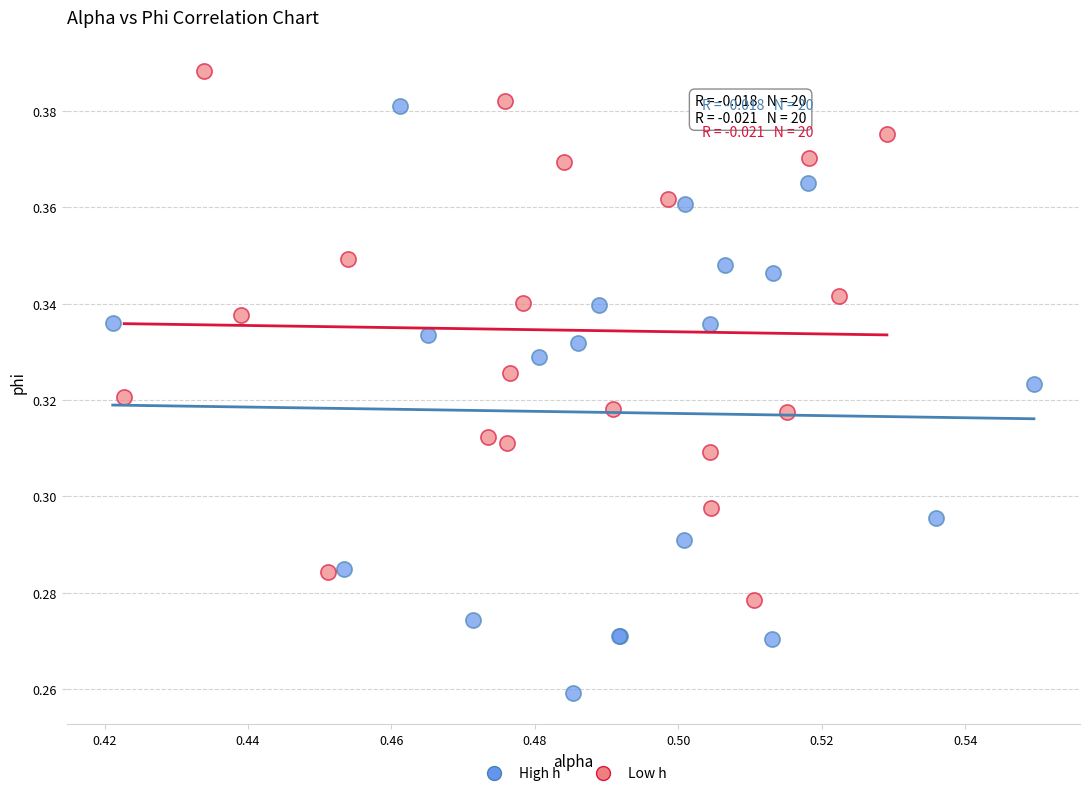

What are all the series names shown in the legend?

High h, Low h